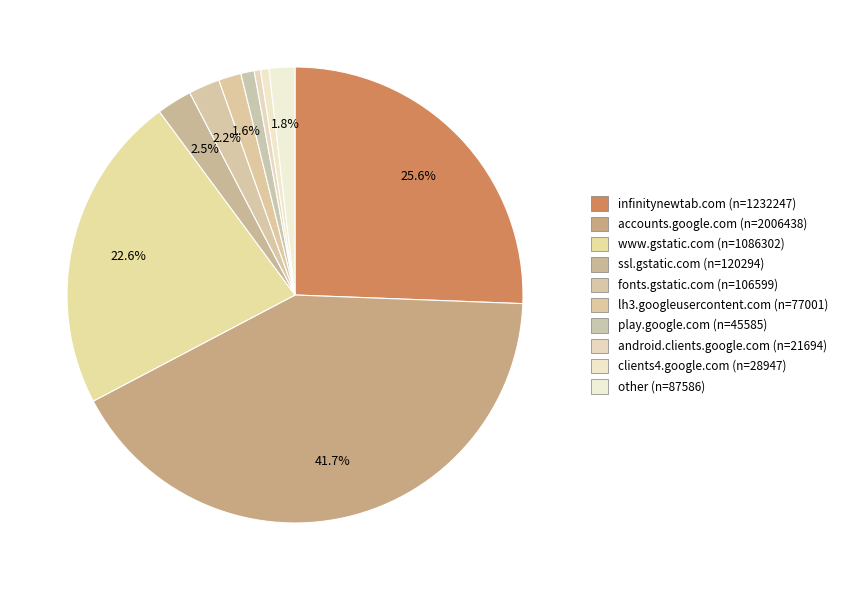

How many slices are in this pie chart?

10